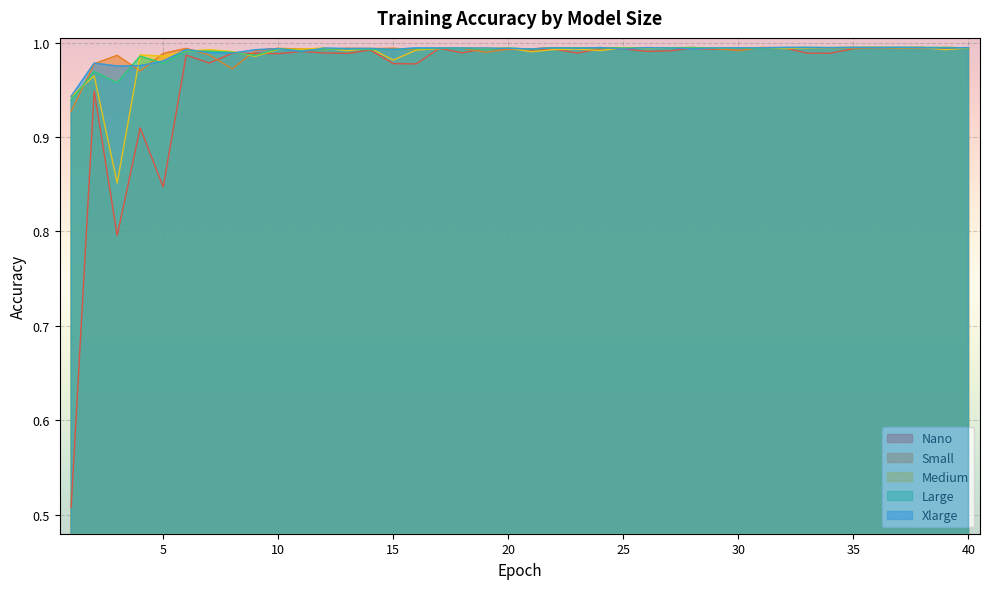

Where do Large and Nano first cross each other?

8 and 9